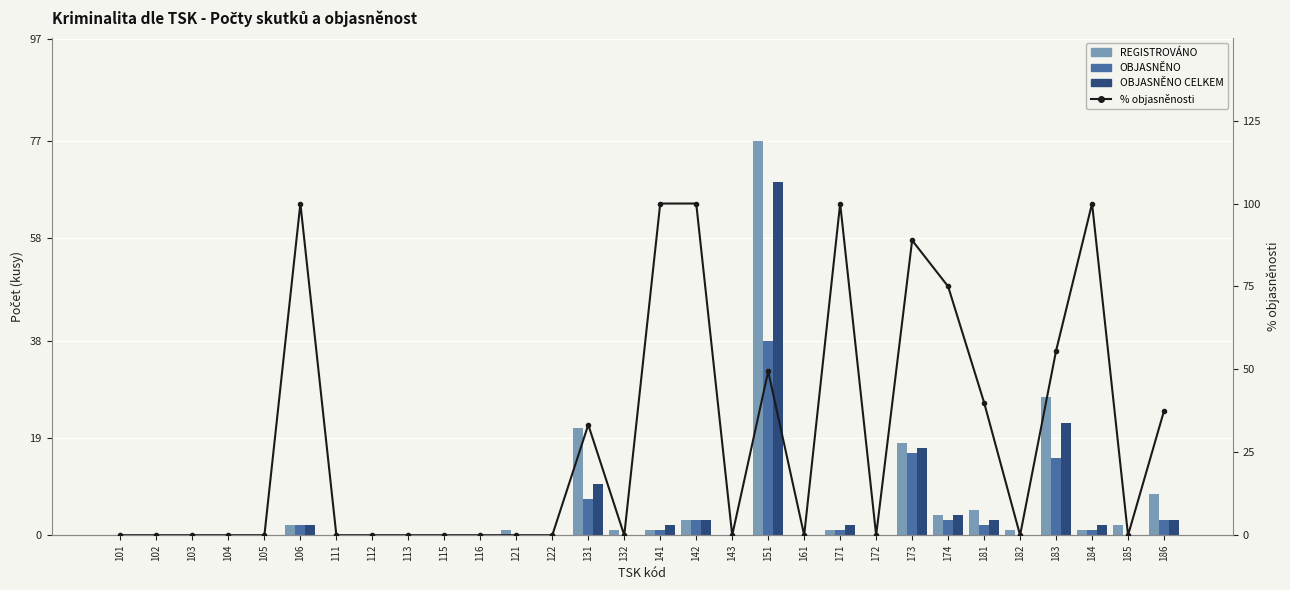

At which category is the sum across all series the highest?

151